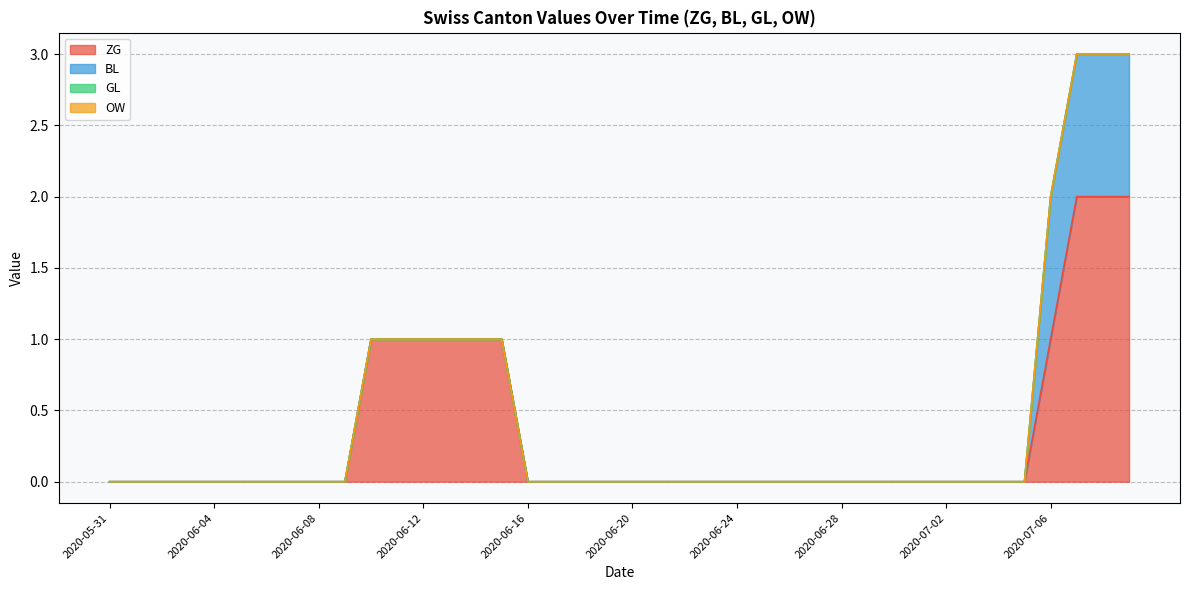

True or false: GL has more than 1 points higher than both neighbors.

False